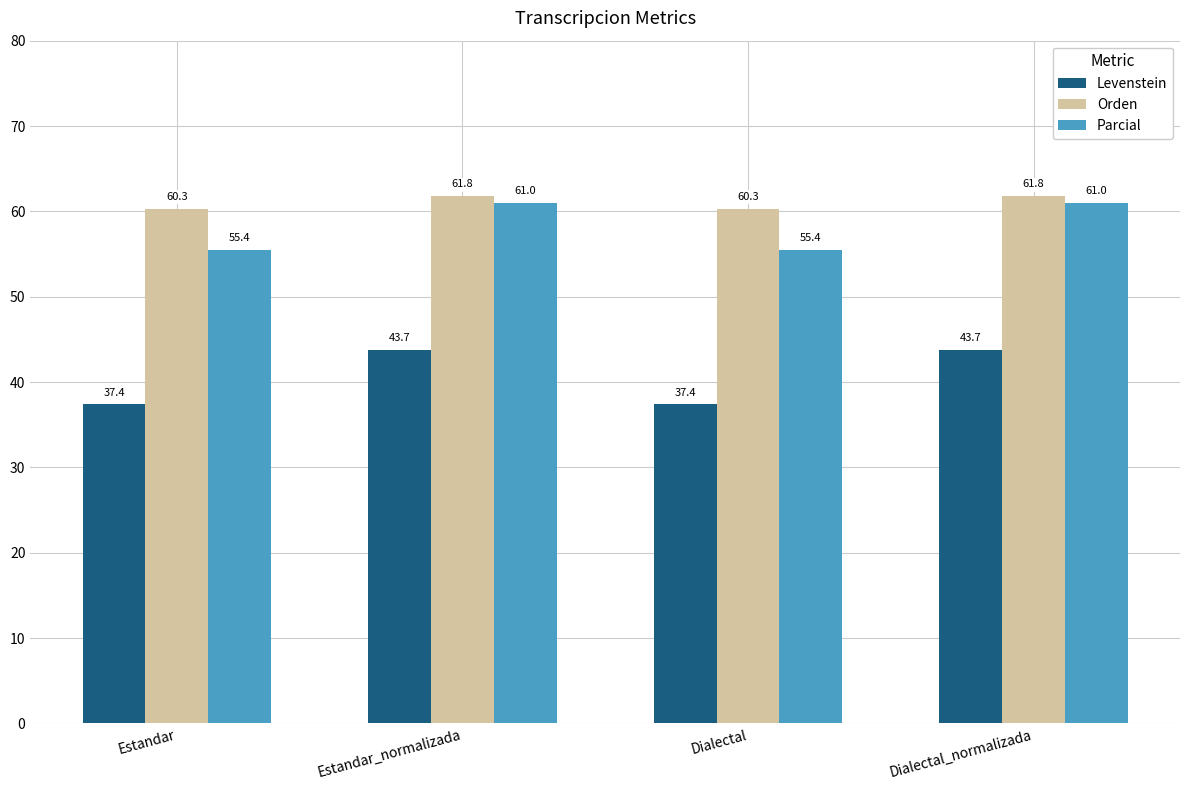

What is the lowest value of the Levenstein series?

37.4